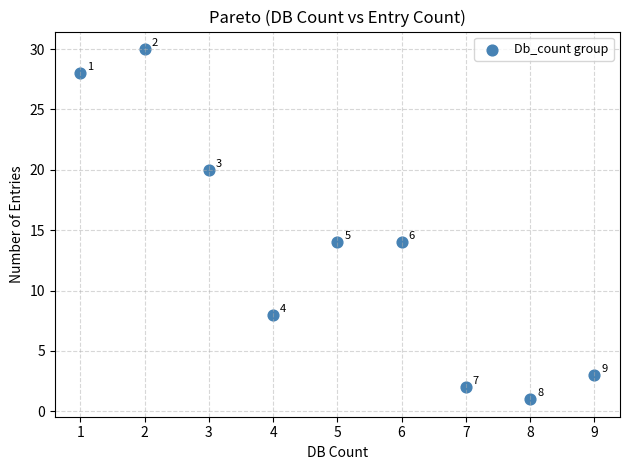

What Y value in the scatter plot is closest to 15?

14